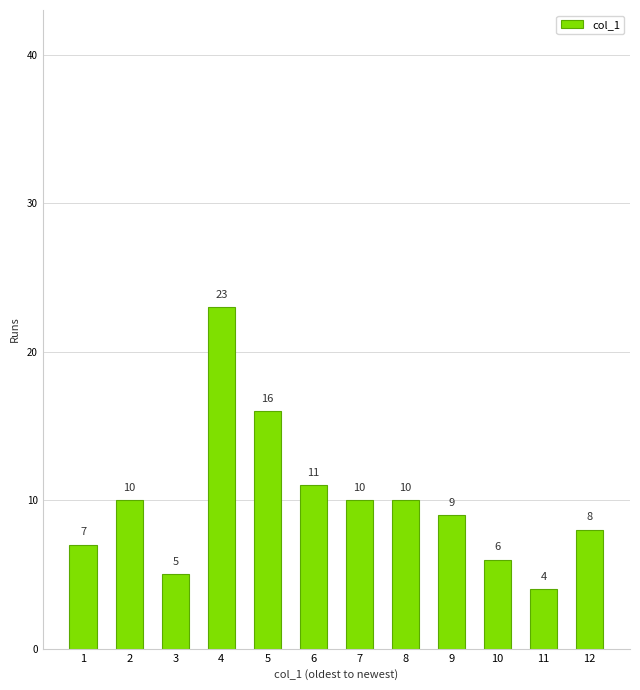

Reading left to right, extract all data points from this chart.

7	10	5	23	16	11	10	10	9	6	4	8